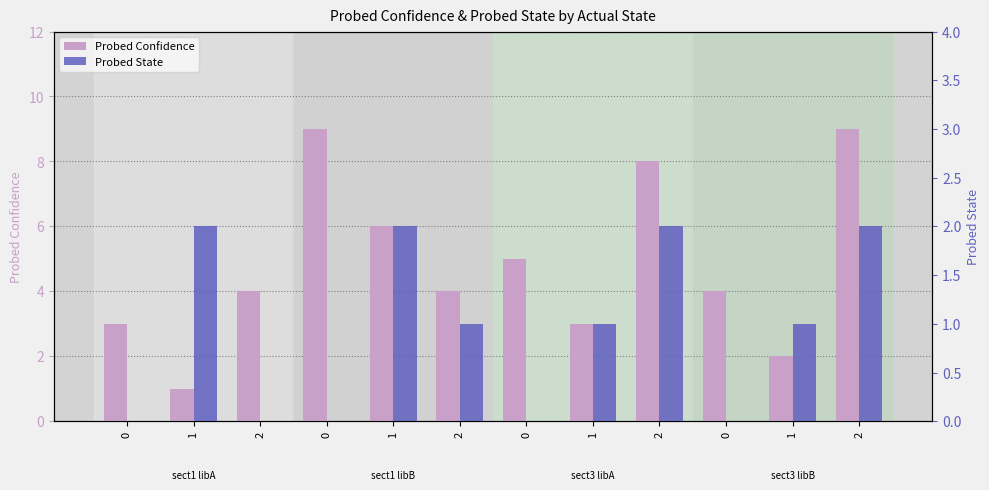

List the labels in order of Probed Confidence value, largest first.

0, 2, 2, 1, 0, 2, 2, 0, 0, 1, 1, 1